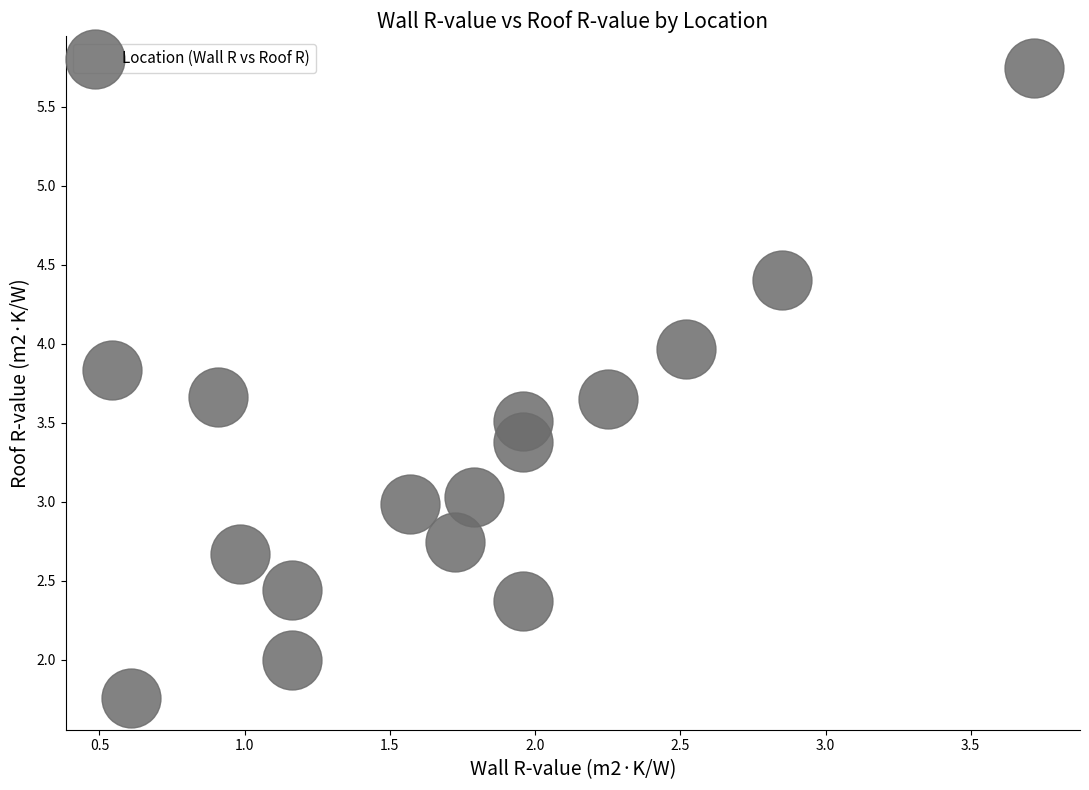

What is the range of X values (max minus min)?

3.2